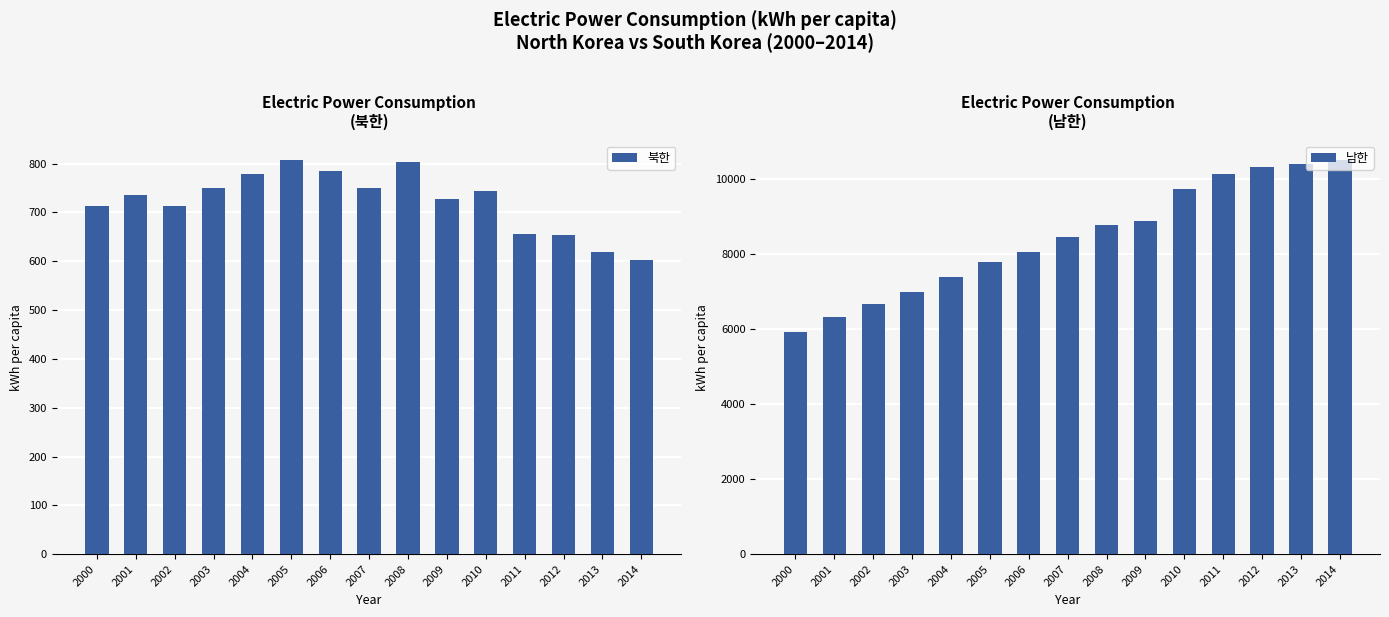

Which series has the widest spread of values?

남한